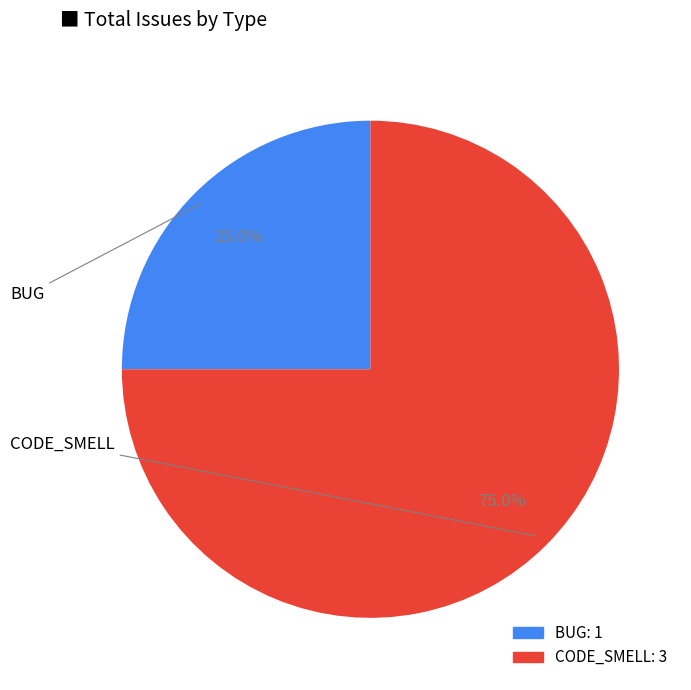

Which category has the smallest portion of the pie?

BUG